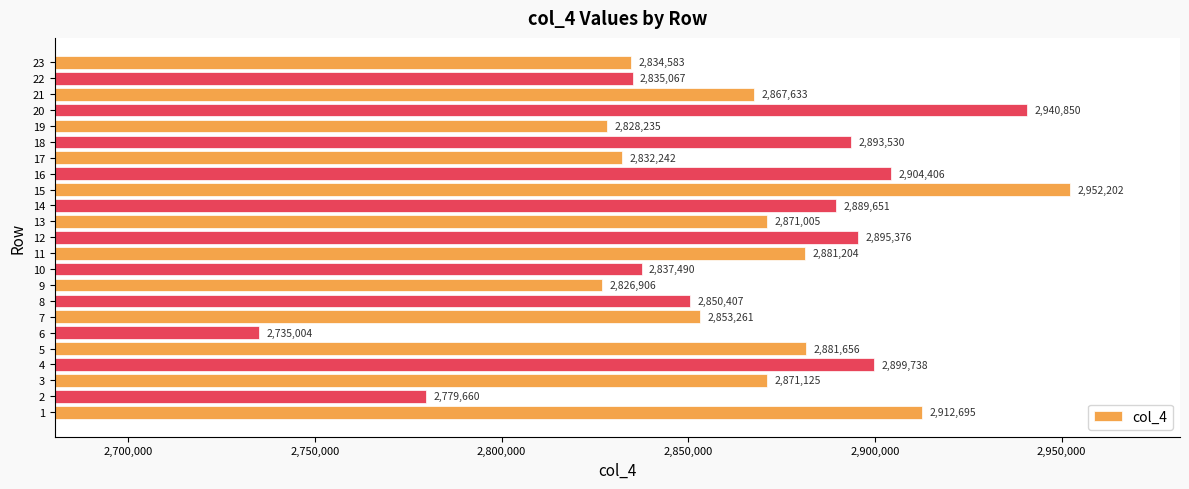

At which category does the chart reach its peak across all series?

15